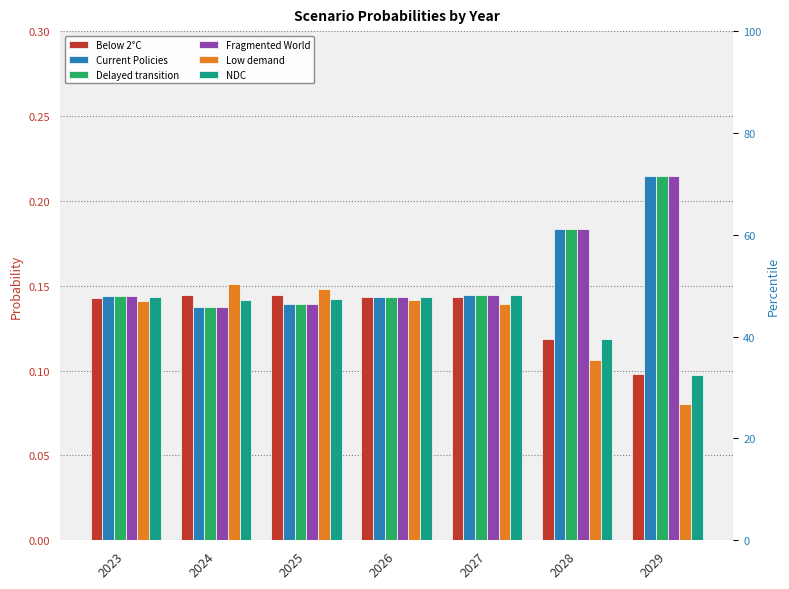

How many groups of bars are there?

7